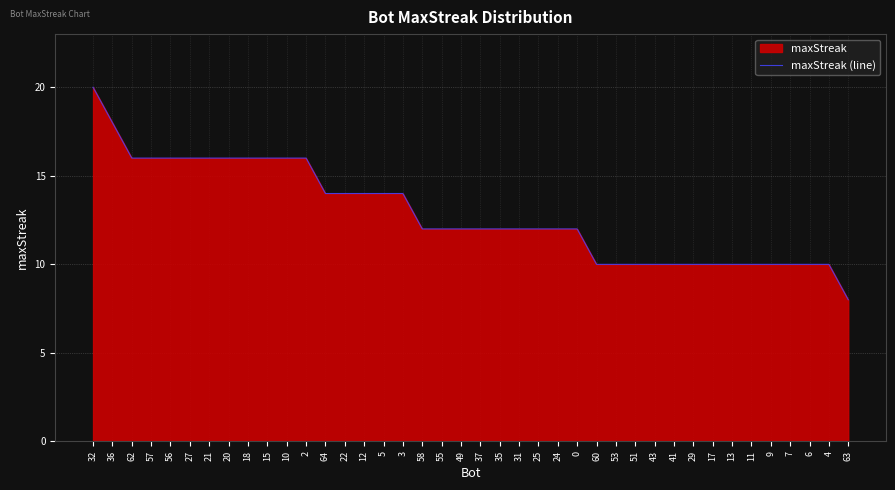

What is the average value?

13